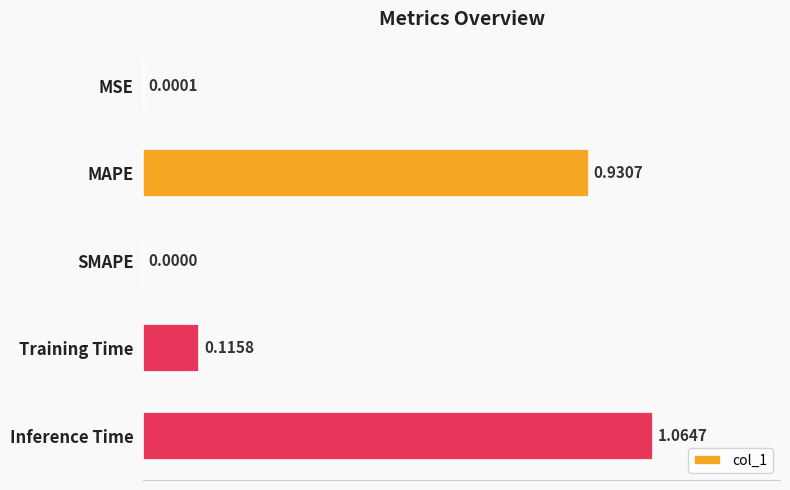

Which label corresponds to the largest value in the chart?

Inference Time